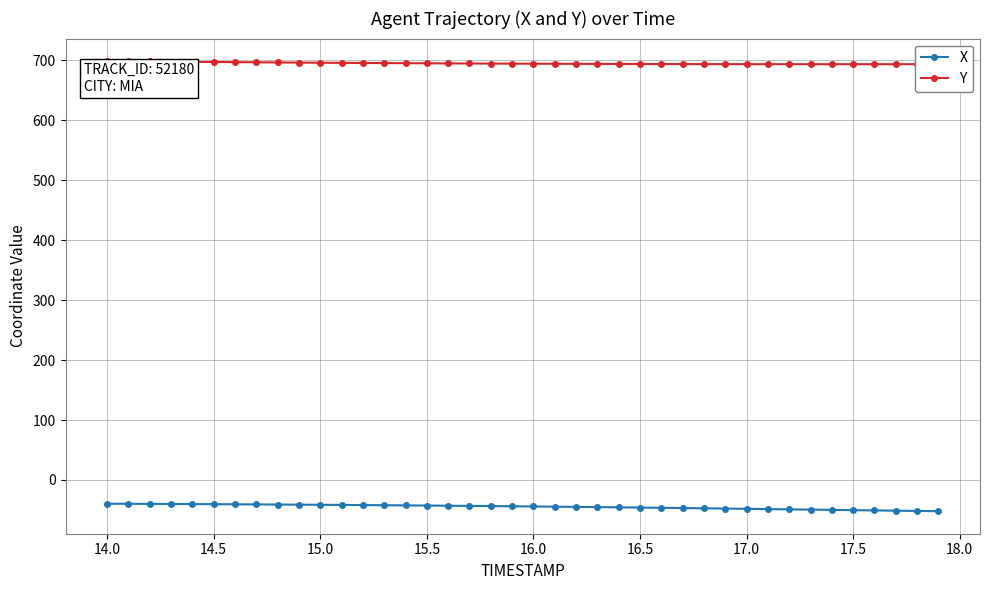

Which series has the largest total across all categories?

Y